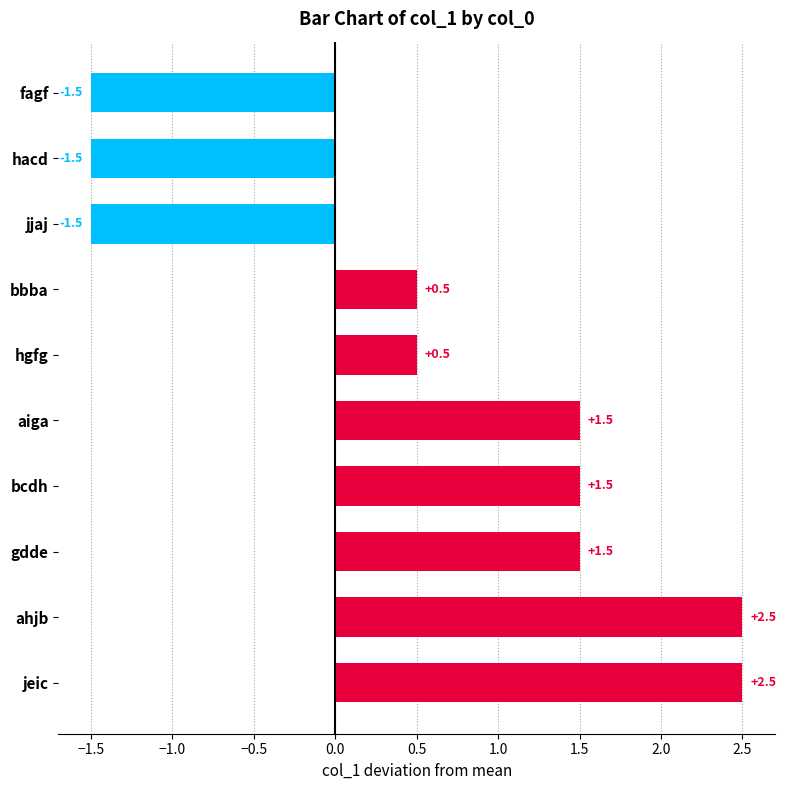

The value at hgfg is 0.5. True or false?

True